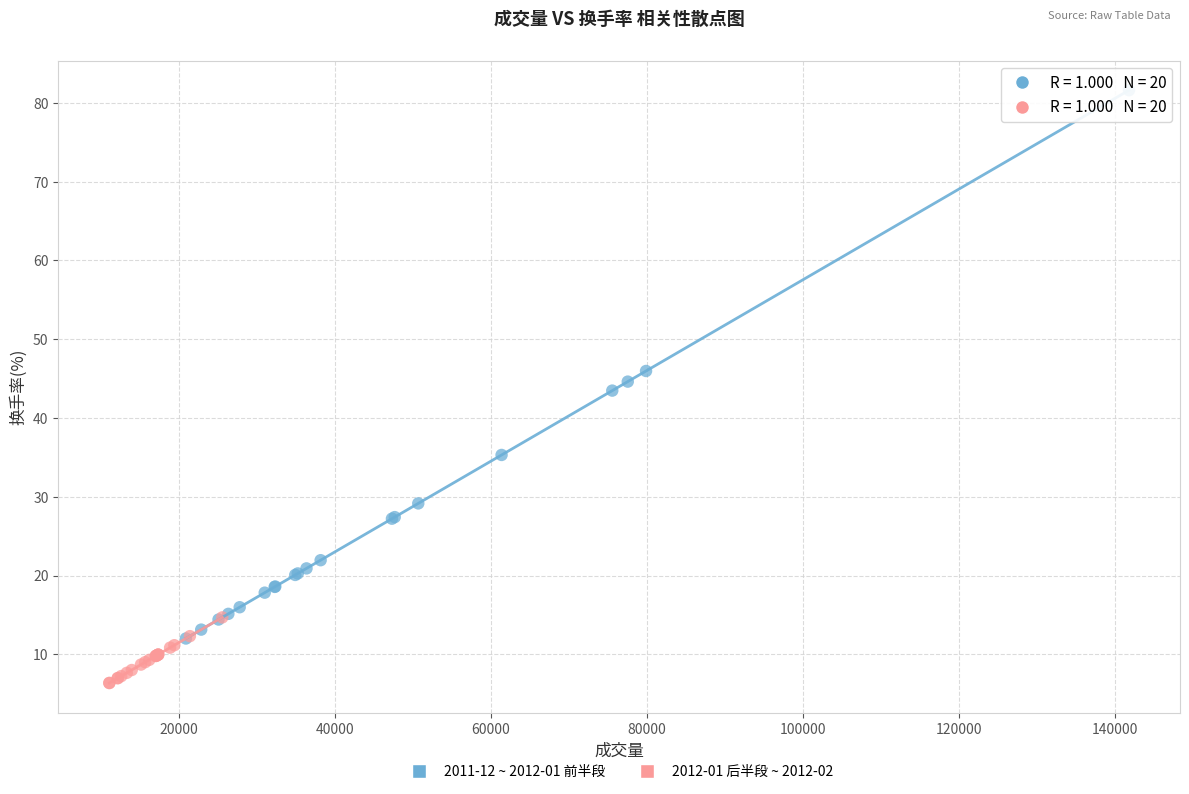

Which series contains the lowest Y value?

2012-01 后半段 ~ 2012-02